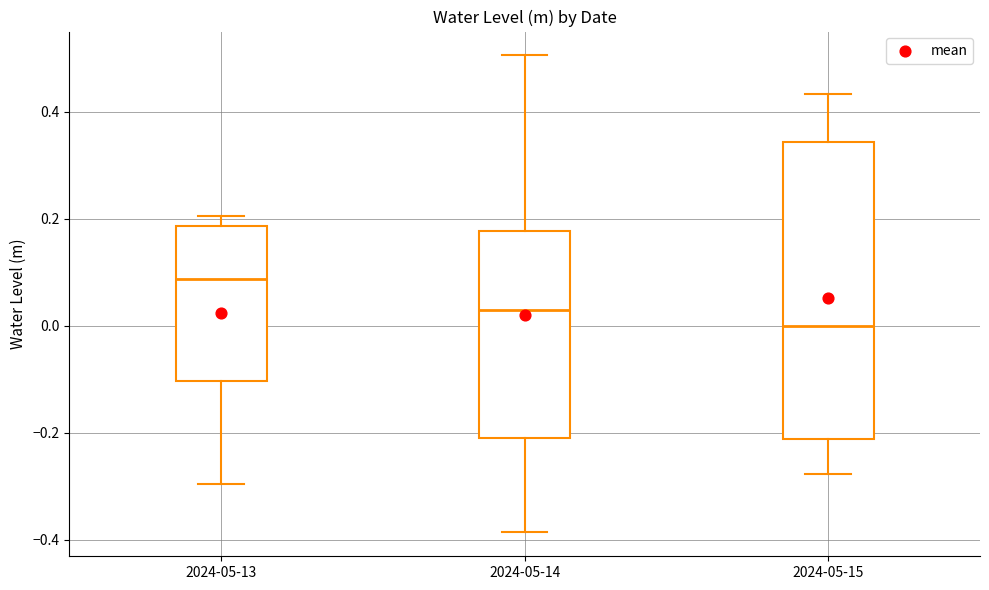

Where is the lower edge of the box for 2024-05-15 on the y-axis? The values are not printed on the chart, so give them approximately, as read against the axis.

-0.22